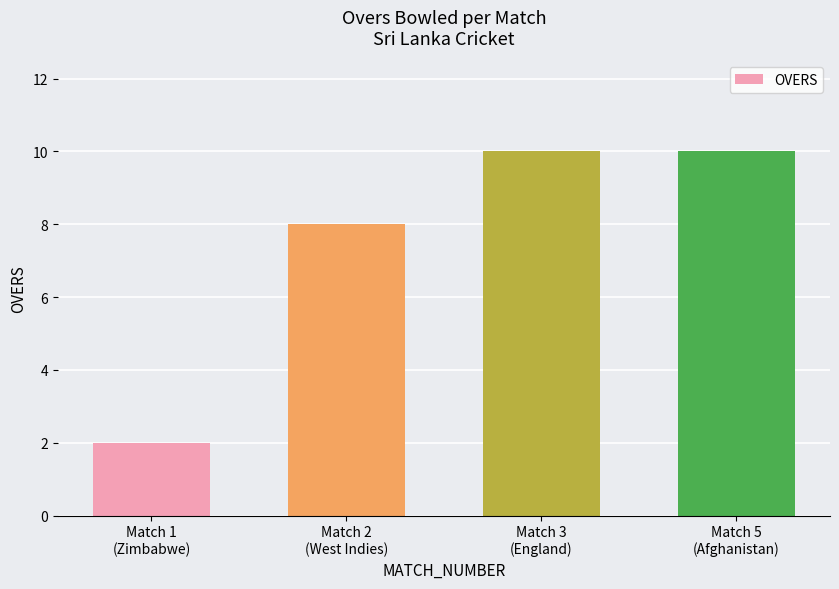

What is the value of the 1st bar from the left?

2